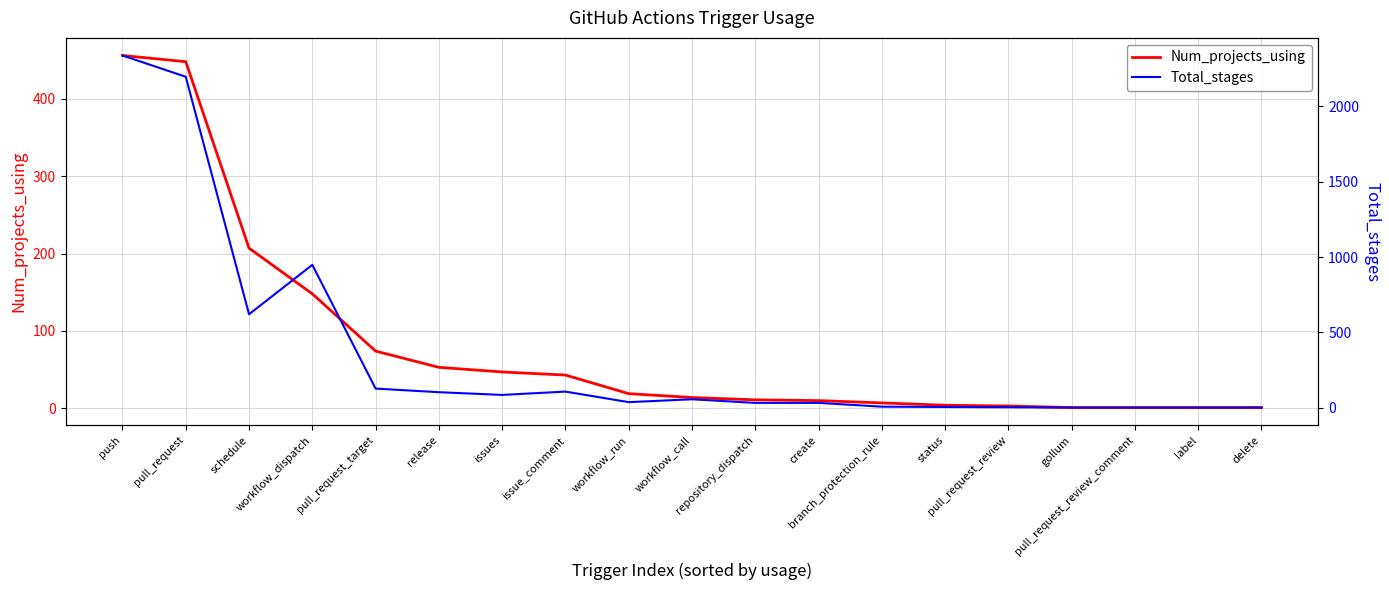

What is the average value of the Num_projects_using series?

81